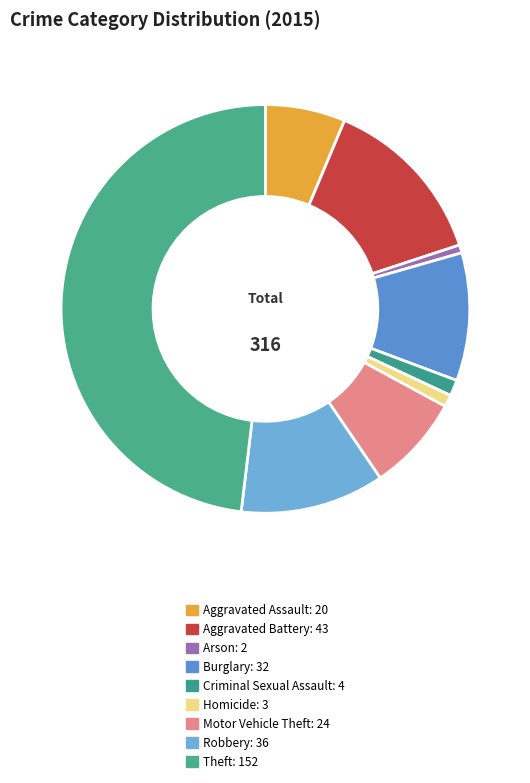

To the nearest percent, what portion does Theft represent?

48%